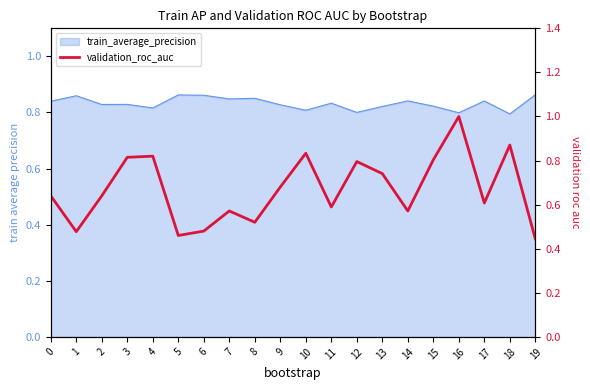

Is it true that the value at 17 is 0.6?

True